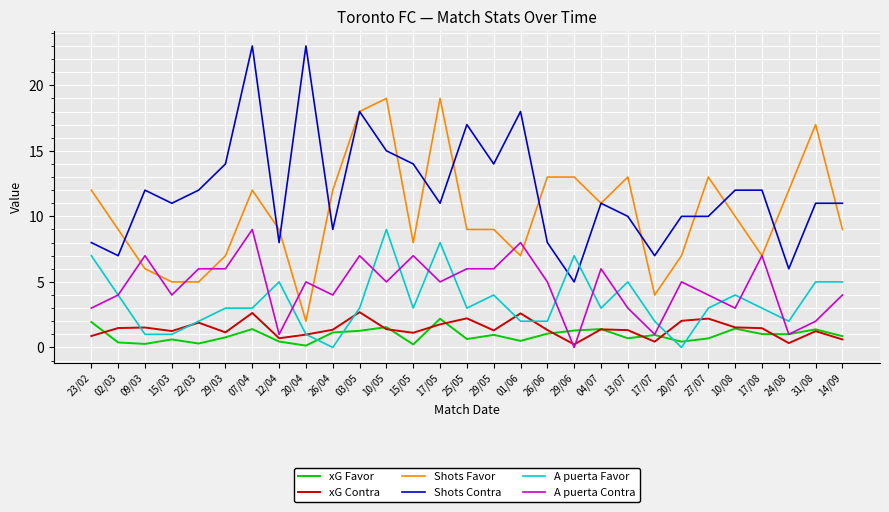

Which series changed the most between 17/07 and 31/08?

Shots Favor